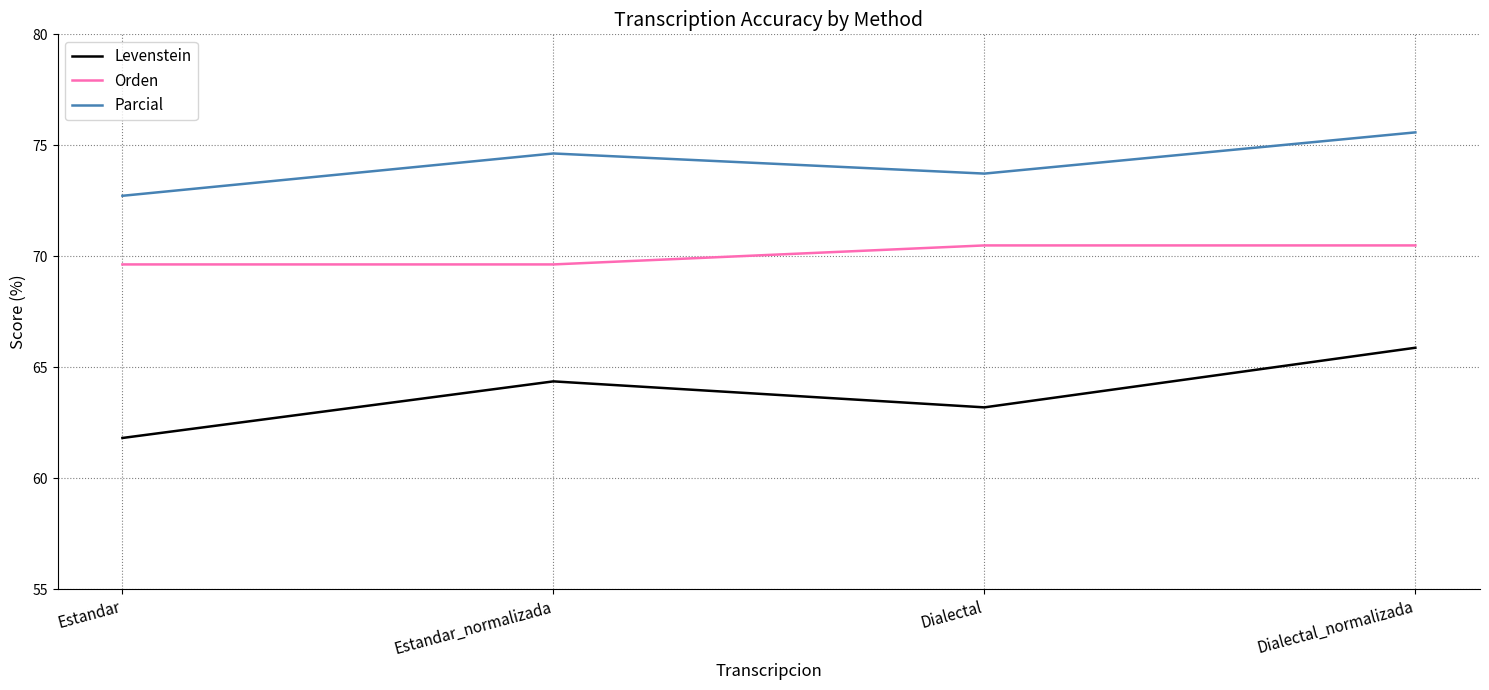

Rank the series by their average value, from lowest to highest.

Levenstein, Orden, Parcial